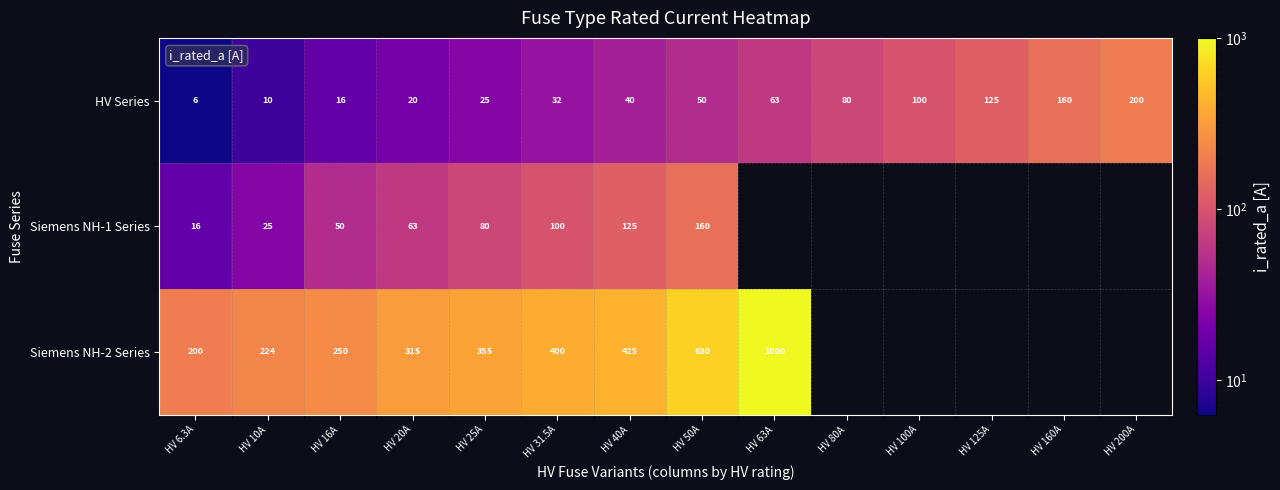

At which label is HV Series closest to 103?

HV 100A